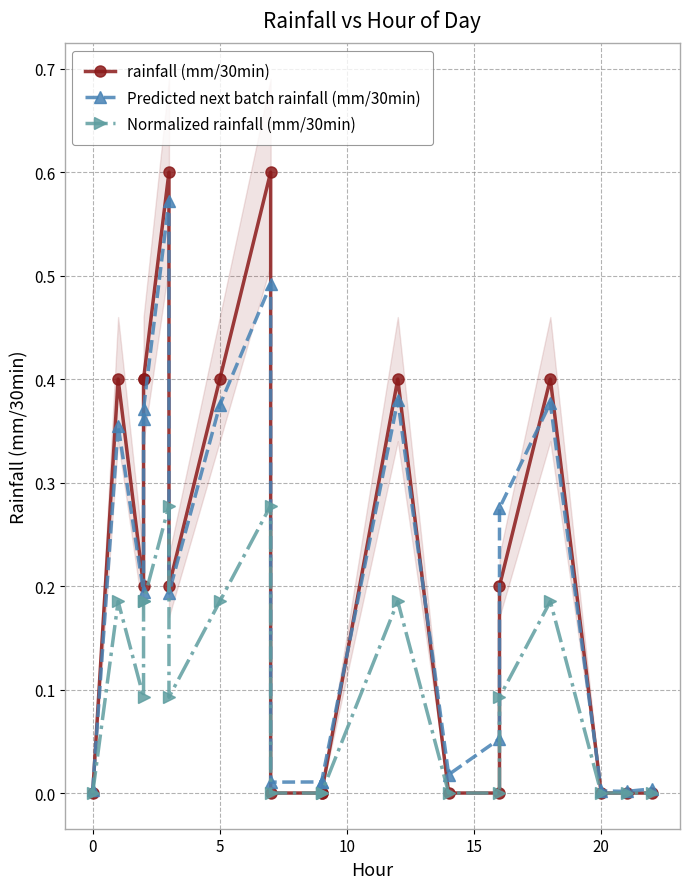

What is the highest value of the Normalized rainfall (mm/30min) series?

0.3